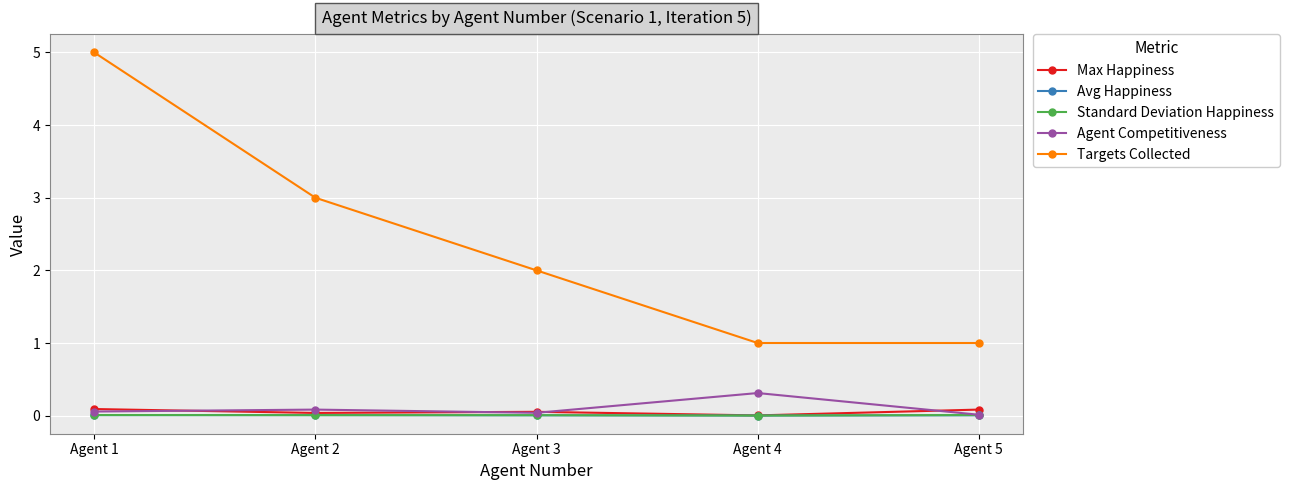

The value of Targets Collected at Agent 1 is 8.4. True or false?

False